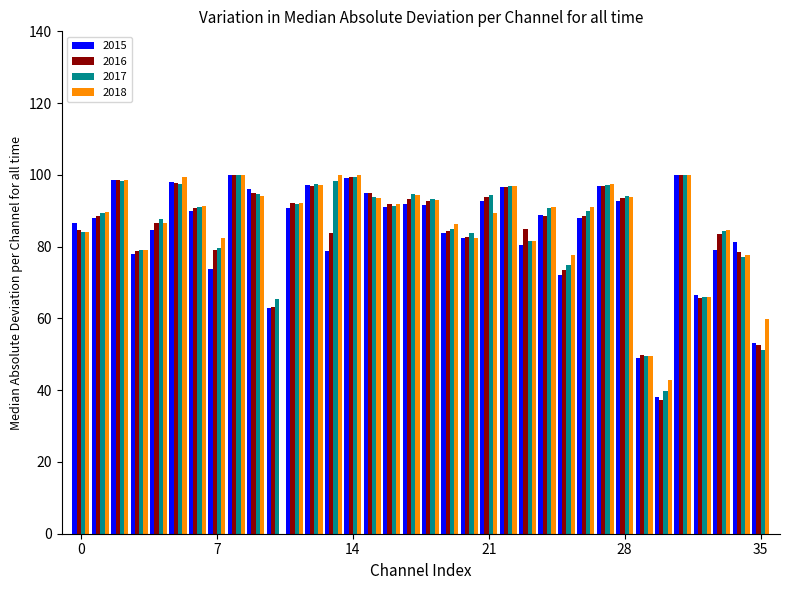

What is the maximum value for 2016?

100.0